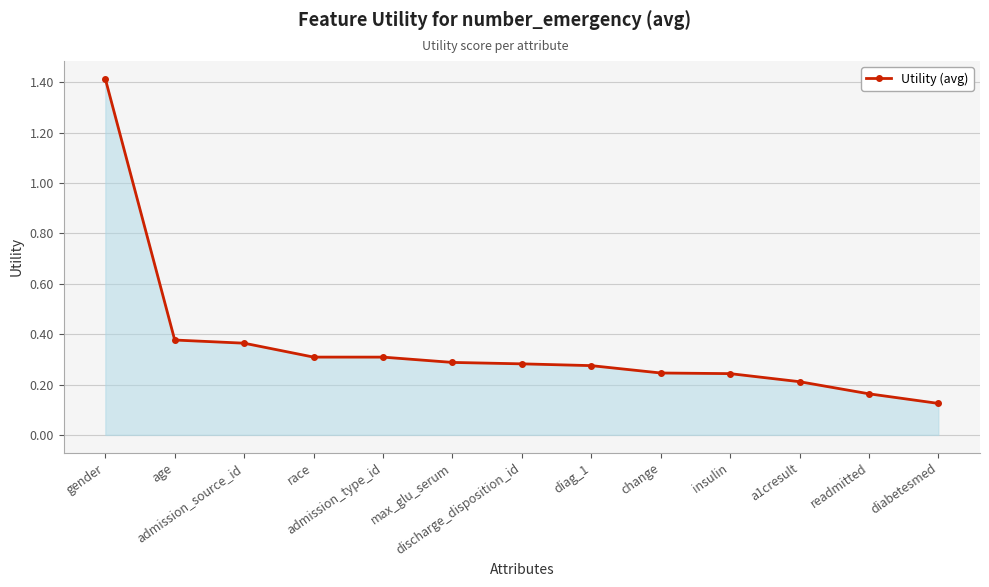

True or false: the data shows 0.3 at max_glu_serum.

True